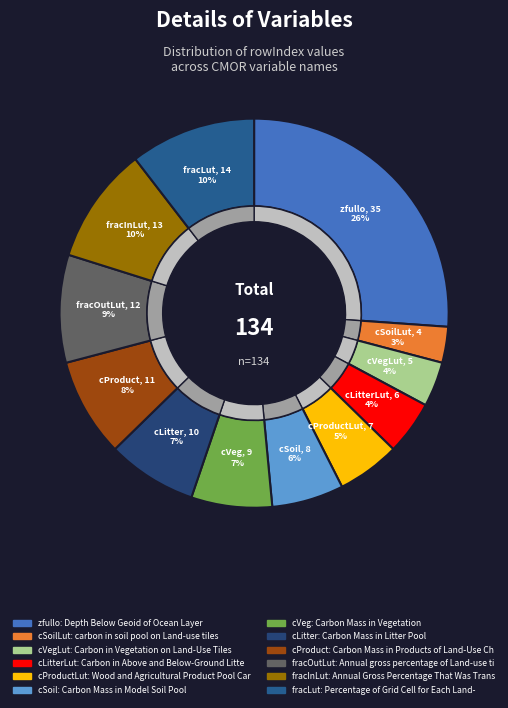

What percentage is the cSoilLut slice, to the nearest percent?

3%